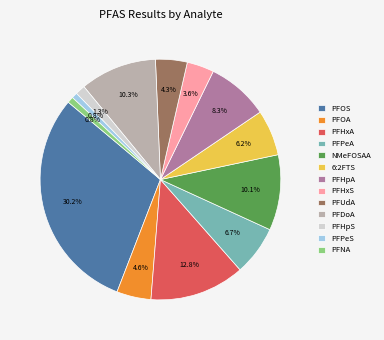

How much of the chart is everything except PFDoA?

89.7%